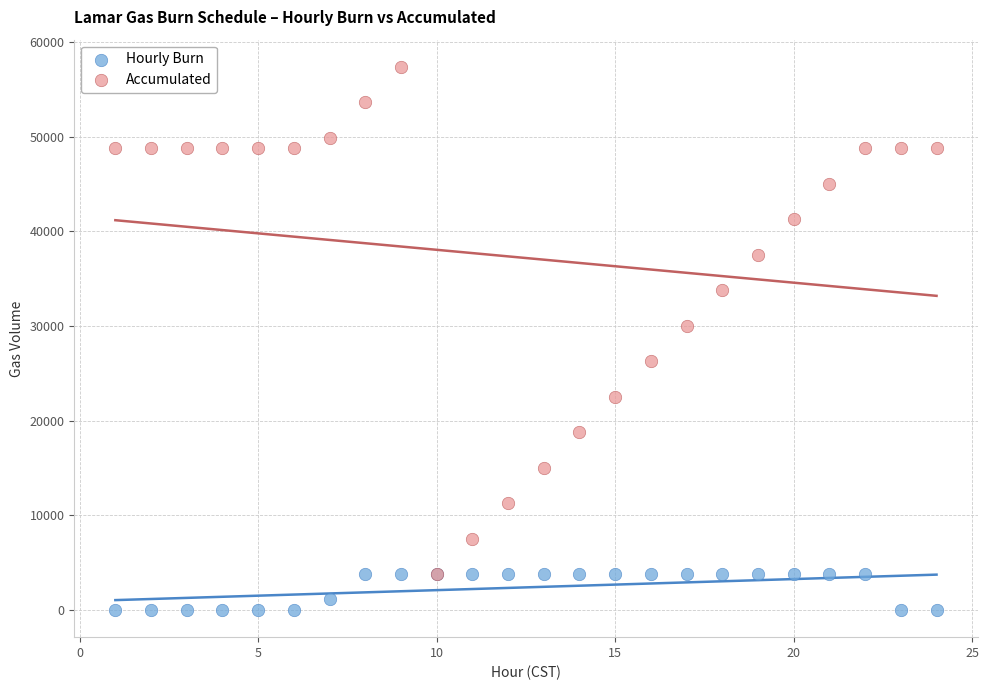

Which series has the widest spread of Y values?

Accumulated